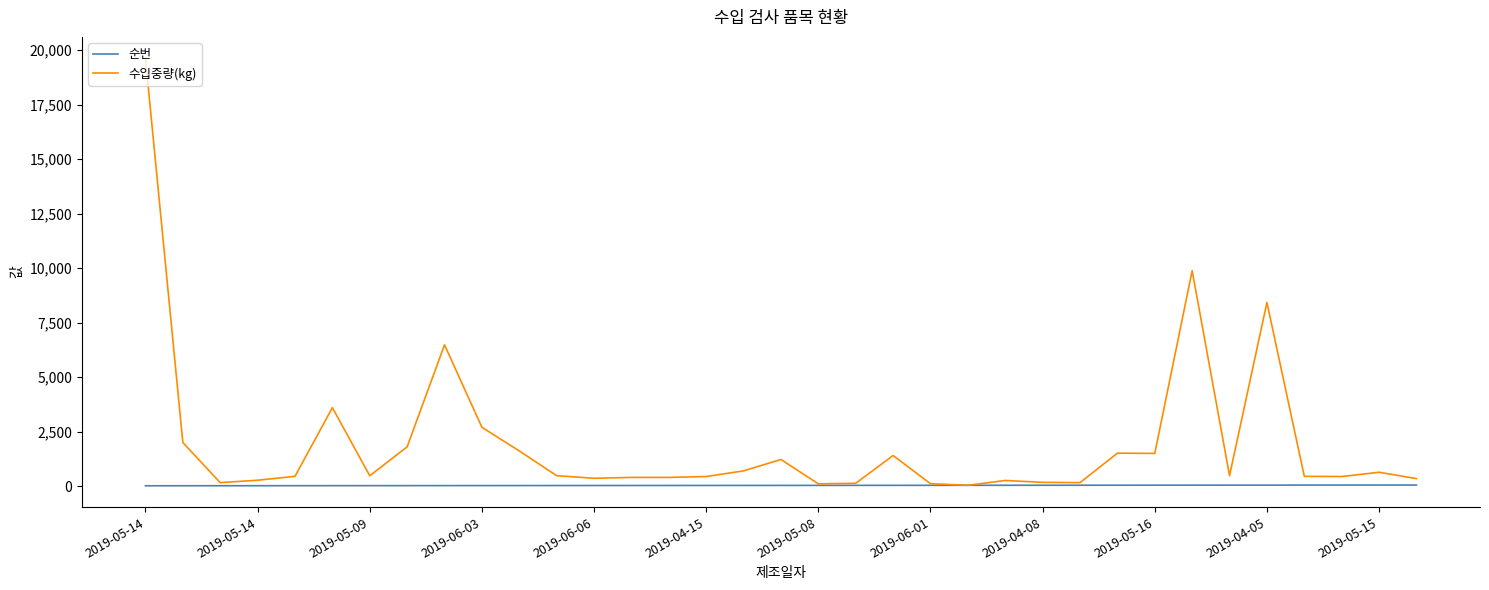

At how many categories does at least one series exceed 7885?

3